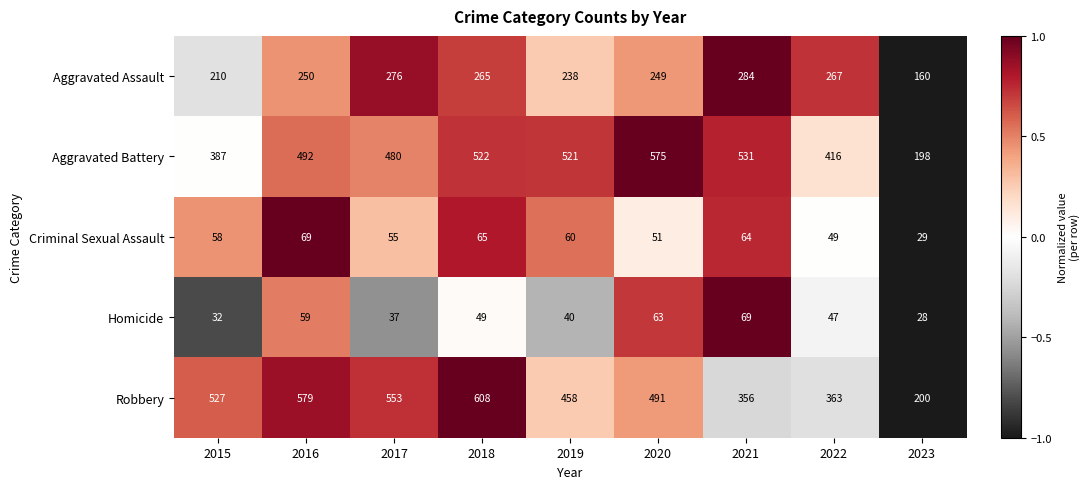

What is the total value across all series at 2016?

1449